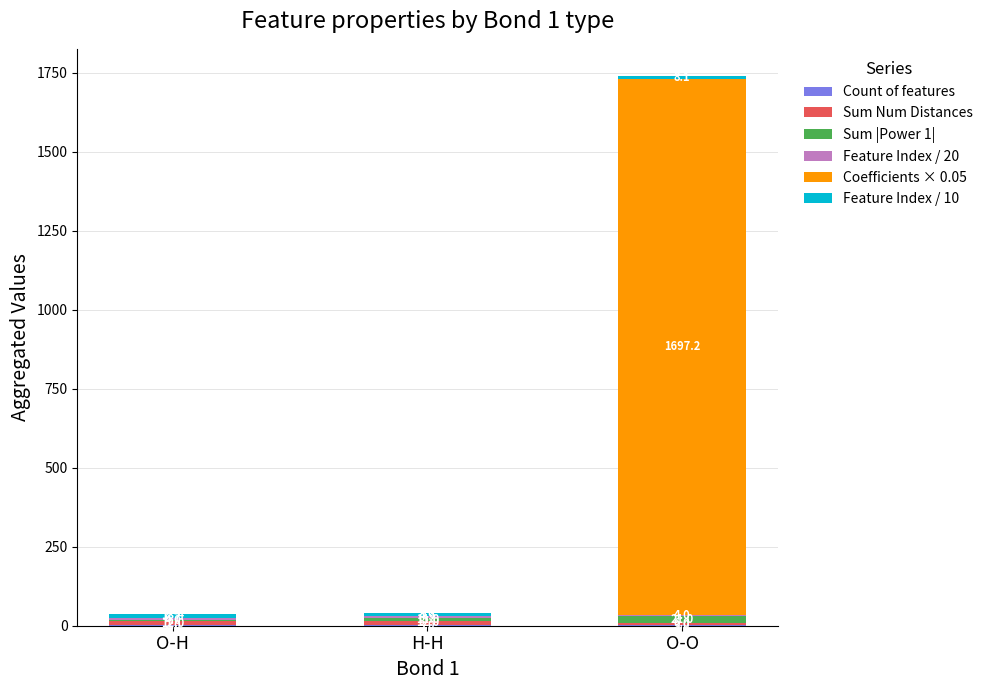

Between O-H and O-O, which series saw the biggest shift?

Coefficients × 0.05